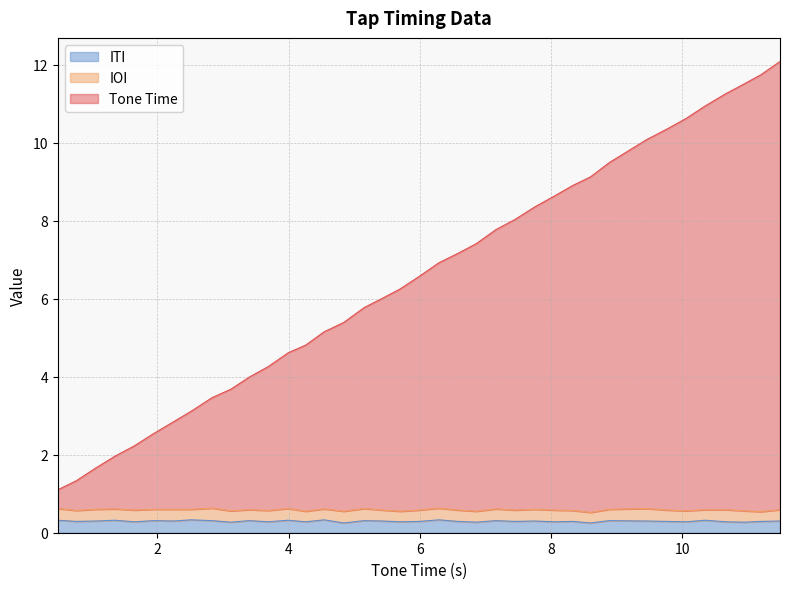

What is the sum of all Tone Time values?

247.1